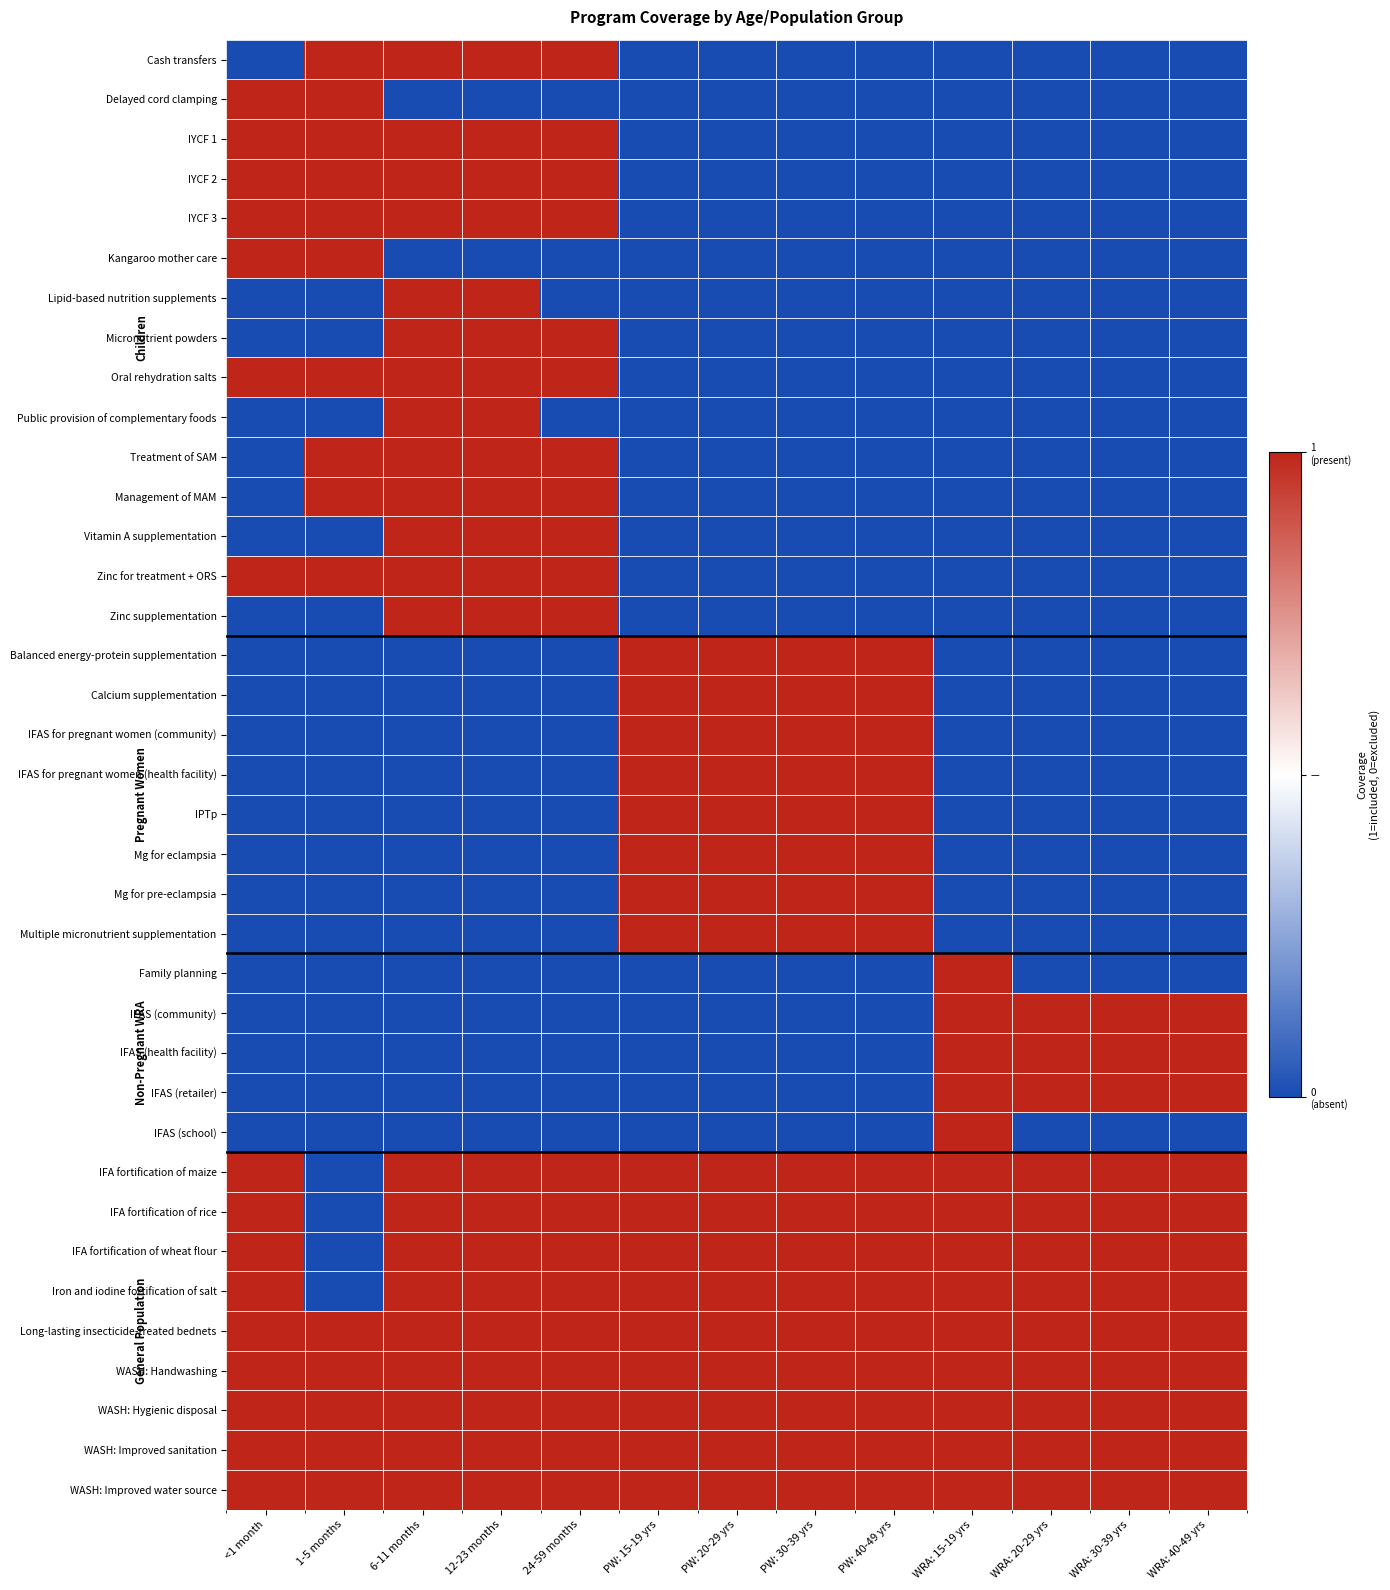

Reading left to right, what are all the values shown in this chart?

Cash transfers: <1 month=-1	1-5 months=1	6-11 months=1	12-23 months=1	24-59 months=1	PW: 15-19 yrs=-1	PW: 20-29 yrs=-1	PW: 30-39 yrs=-1	PW: 40-49 yrs=-1	WRA: 15-19 yrs=-1	WRA: 20-29 yrs=-1	WRA: 30-39 yrs=-1	WRA: 40-49 yrs=-1
Delayed cord clamping: <1 month=1	1-5 months=1	6-11 months=-1	12-23 months=-1	24-59 months=-1	PW: 15-19 yrs=-1	PW: 20-29 yrs=-1	PW: 30-39 yrs=-1	PW: 40-49 yrs=-1	WRA: 15-19 yrs=-1	WRA: 20-29 yrs=-1	WRA: 30-39 yrs=-1	WRA: 40-49 yrs=-1
IYCF 1: <1 month=1	1-5 months=1	6-11 months=1	12-23 months=1	24-59 months=1	PW: 15-19 yrs=-1	PW: 20-29 yrs=-1	PW: 30-39 yrs=-1	PW: 40-49 yrs=-1	WRA: 15-19 yrs=-1	WRA: 20-29 yrs=-1	WRA: 30-39 yrs=-1	WRA: 40-49 yrs=-1
IYCF 2: <1 month=1	1-5 months=1	6-11 months=1	12-23 months=1	24-59 months=1	PW: 15-19 yrs=-1	PW: 20-29 yrs=-1	PW: 30-39 yrs=-1	PW: 40-49 yrs=-1	WRA: 15-19 yrs=-1	WRA: 20-29 yrs=-1	WRA: 30-39 yrs=-1	WRA: 40-49 yrs=-1
IYCF 3: <1 month=1	1-5 months=1	6-11 months=1	12-23 months=1	24-59 months=1	PW: 15-19 yrs=-1	PW: 20-29 yrs=-1	PW: 30-39 yrs=-1	PW: 40-49 yrs=-1	WRA: 15-19 yrs=-1	WRA: 20-29 yrs=-1	WRA: 30-39 yrs=-1	WRA: 40-49 yrs=-1
Kangaroo mother care: <1 month=1	1-5 months=1	6-11 months=-1	12-23 months=-1	24-59 months=-1	PW: 15-19 yrs=-1	PW: 20-29 yrs=-1	PW: 30-39 yrs=-1	PW: 40-49 yrs=-1	WRA: 15-19 yrs=-1	WRA: 20-29 yrs=-1	WRA: 30-39 yrs=-1	WRA: 40-49 yrs=-1
Lipid-based nutrition supplements: <1 month=-1	1-5 months=-1	6-11 months=1	12-23 months=1	24-59 months=-1	PW: 15-19 yrs=-1	PW: 20-29 yrs=-1	PW: 30-39 yrs=-1	PW: 40-49 yrs=-1	WRA: 15-19 yrs=-1	WRA: 20-29 yrs=-1	WRA: 30-39 yrs=-1	WRA: 40-49 yrs=-1
Micronutrient powders: <1 month=-1	1-5 months=-1	6-11 months=1	12-23 months=1	24-59 months=1	PW: 15-19 yrs=-1	PW: 20-29 yrs=-1	PW: 30-39 yrs=-1	PW: 40-49 yrs=-1	WRA: 15-19 yrs=-1	WRA: 20-29 yrs=-1	WRA: 30-39 yrs=-1	WRA: 40-49 yrs=-1
Oral rehydration salts: <1 month=1	1-5 months=1	6-11 months=1	12-23 months=1	24-59 months=1	PW: 15-19 yrs=-1	PW: 20-29 yrs=-1	PW: 30-39 yrs=-1	PW: 40-49 yrs=-1	WRA: 15-19 yrs=-1	WRA: 20-29 yrs=-1	WRA: 30-39 yrs=-1	WRA: 40-49 yrs=-1
Public provision of complementary foods: <1 month=-1	1-5 months=-1	6-11 months=1	12-23 months=1	24-59 months=-1	PW: 15-19 yrs=-1	PW: 20-29 yrs=-1	PW: 30-39 yrs=-1	PW: 40-49 yrs=-1	WRA: 15-19 yrs=-1	WRA: 20-29 yrs=-1	WRA: 30-39 yrs=-1	WRA: 40-49 yrs=-1
Treatment of SAM: <1 month=-1	1-5 months=1	6-11 months=1	12-23 months=1	24-59 months=1	PW: 15-19 yrs=-1	PW: 20-29 yrs=-1	PW: 30-39 yrs=-1	PW: 40-49 yrs=-1	WRA: 15-19 yrs=-1	WRA: 20-29 yrs=-1	WRA: 30-39 yrs=-1	WRA: 40-49 yrs=-1
Management of MAM: <1 month=-1	1-5 months=1	6-11 months=1	12-23 months=1	24-59 months=1	PW: 15-19 yrs=-1	PW: 20-29 yrs=-1	PW: 30-39 yrs=-1	PW: 40-49 yrs=-1	WRA: 15-19 yrs=-1	WRA: 20-29 yrs=-1	WRA: 30-39 yrs=-1	WRA: 40-49 yrs=-1
Vitamin A supplementation: <1 month=-1	1-5 months=-1	6-11 months=1	12-23 months=1	24-59 months=1	PW: 15-19 yrs=-1	PW: 20-29 yrs=-1	PW: 30-39 yrs=-1	PW: 40-49 yrs=-1	WRA: 15-19 yrs=-1	WRA: 20-29 yrs=-1	WRA: 30-39 yrs=-1	WRA: 40-49 yrs=-1
Zinc for treatment + ORS: <1 month=1	1-5 months=1	6-11 months=1	12-23 months=1	24-59 months=1	PW: 15-19 yrs=-1	PW: 20-29 yrs=-1	PW: 30-39 yrs=-1	PW: 40-49 yrs=-1	WRA: 15-19 yrs=-1	WRA: 20-29 yrs=-1	WRA: 30-39 yrs=-1	WRA: 40-49 yrs=-1
Zinc supplementation: <1 month=-1	1-5 months=-1	6-11 months=1	12-23 months=1	24-59 months=1	PW: 15-19 yrs=-1	PW: 20-29 yrs=-1	PW: 30-39 yrs=-1	PW: 40-49 yrs=-1	WRA: 15-19 yrs=-1	WRA: 20-29 yrs=-1	WRA: 30-39 yrs=-1	WRA: 40-49 yrs=-1
Balanced energy-protein supplementation: <1 month=-1	1-5 months=-1	6-11 months=-1	12-23 months=-1	24-59 months=-1	PW: 15-19 yrs=1	PW: 20-29 yrs=1	PW: 30-39 yrs=1	PW: 40-49 yrs=1	WRA: 15-19 yrs=-1	WRA: 20-29 yrs=-1	WRA: 30-39 yrs=-1	WRA: 40-49 yrs=-1
Calcium supplementation: <1 month=-1	1-5 months=-1	6-11 months=-1	12-23 months=-1	24-59 months=-1	PW: 15-19 yrs=1	PW: 20-29 yrs=1	PW: 30-39 yrs=1	PW: 40-49 yrs=1	WRA: 15-19 yrs=-1	WRA: 20-29 yrs=-1	WRA: 30-39 yrs=-1	WRA: 40-49 yrs=-1
IFAS for pregnant women (community): <1 month=-1	1-5 months=-1	6-11 months=-1	12-23 months=-1	24-59 months=-1	PW: 15-19 yrs=1	PW: 20-29 yrs=1	PW: 30-39 yrs=1	PW: 40-49 yrs=1	WRA: 15-19 yrs=-1	WRA: 20-29 yrs=-1	WRA: 30-39 yrs=-1	WRA: 40-49 yrs=-1
IFAS for pregnant women (health facility): <1 month=-1	1-5 months=-1	6-11 months=-1	12-23 months=-1	24-59 months=-1	PW: 15-19 yrs=1	PW: 20-29 yrs=1	PW: 30-39 yrs=1	PW: 40-49 yrs=1	WRA: 15-19 yrs=-1	WRA: 20-29 yrs=-1	WRA: 30-39 yrs=-1	WRA: 40-49 yrs=-1
IPTp: <1 month=-1	1-5 months=-1	6-11 months=-1	12-23 months=-1	24-59 months=-1	PW: 15-19 yrs=1	PW: 20-29 yrs=1	PW: 30-39 yrs=1	PW: 40-49 yrs=1	WRA: 15-19 yrs=-1	WRA: 20-29 yrs=-1	WRA: 30-39 yrs=-1	WRA: 40-49 yrs=-1
Mg for eclampsia: <1 month=-1	1-5 months=-1	6-11 months=-1	12-23 months=-1	24-59 months=-1	PW: 15-19 yrs=1	PW: 20-29 yrs=1	PW: 30-39 yrs=1	PW: 40-49 yrs=1	WRA: 15-19 yrs=-1	WRA: 20-29 yrs=-1	WRA: 30-39 yrs=-1	WRA: 40-49 yrs=-1
Mg for pre-eclampsia: <1 month=-1	1-5 months=-1	6-11 months=-1	12-23 months=-1	24-59 months=-1	PW: 15-19 yrs=1	PW: 20-29 yrs=1	PW: 30-39 yrs=1	PW: 40-49 yrs=1	WRA: 15-19 yrs=-1	WRA: 20-29 yrs=-1	WRA: 30-39 yrs=-1	WRA: 40-49 yrs=-1
Multiple micronutrient supplementation: <1 month=-1	1-5 months=-1	6-11 months=-1	12-23 months=-1	24-59 months=-1	PW: 15-19 yrs=1	PW: 20-29 yrs=1	PW: 30-39 yrs=1	PW: 40-49 yrs=1	WRA: 15-19 yrs=-1	WRA: 20-29 yrs=-1	WRA: 30-39 yrs=-1	WRA: 40-49 yrs=-1
Family planning: <1 month=-1	1-5 months=-1	6-11 months=-1	12-23 months=-1	24-59 months=-1	PW: 15-19 yrs=-1	PW: 20-29 yrs=-1	PW: 30-39 yrs=-1	PW: 40-49 yrs=-1	WRA: 15-19 yrs=1	WRA: 20-29 yrs=-1	WRA: 30-39 yrs=-1	WRA: 40-49 yrs=-1
IFAS (community): <1 month=-1	1-5 months=-1	6-11 months=-1	12-23 months=-1	24-59 months=-1	PW: 15-19 yrs=-1	PW: 20-29 yrs=-1	PW: 30-39 yrs=-1	PW: 40-49 yrs=-1	WRA: 15-19 yrs=1	WRA: 20-29 yrs=1	WRA: 30-39 yrs=1	WRA: 40-49 yrs=1
IFAS (health facility): <1 month=-1	1-5 months=-1	6-11 months=-1	12-23 months=-1	24-59 months=-1	PW: 15-19 yrs=-1	PW: 20-29 yrs=-1	PW: 30-39 yrs=-1	PW: 40-49 yrs=-1	WRA: 15-19 yrs=1	WRA: 20-29 yrs=1	WRA: 30-39 yrs=1	WRA: 40-49 yrs=1
IFAS (retailer): <1 month=-1	1-5 months=-1	6-11 months=-1	12-23 months=-1	24-59 months=-1	PW: 15-19 yrs=-1	PW: 20-29 yrs=-1	PW: 30-39 yrs=-1	PW: 40-49 yrs=-1	WRA: 15-19 yrs=1	WRA: 20-29 yrs=1	WRA: 30-39 yrs=1	WRA: 40-49 yrs=1
IFAS (school): <1 month=-1	1-5 months=-1	6-11 months=-1	12-23 months=-1	24-59 months=-1	PW: 15-19 yrs=-1	PW: 20-29 yrs=-1	PW: 30-39 yrs=-1	PW: 40-49 yrs=-1	WRA: 15-19 yrs=1	WRA: 20-29 yrs=-1	WRA: 30-39 yrs=-1	WRA: 40-49 yrs=-1
IFA fortification of maize: <1 month=1	1-5 months=-1	6-11 months=1	12-23 months=1	24-59 months=1	PW: 15-19 yrs=1	PW: 20-29 yrs=1	PW: 30-39 yrs=1	PW: 40-49 yrs=1	WRA: 15-19 yrs=1	WRA: 20-29 yrs=1	WRA: 30-39 yrs=1	WRA: 40-49 yrs=1
IFA fortification of rice: <1 month=1	1-5 months=-1	6-11 months=1	12-23 months=1	24-59 months=1	PW: 15-19 yrs=1	PW: 20-29 yrs=1	PW: 30-39 yrs=1	PW: 40-49 yrs=1	WRA: 15-19 yrs=1	WRA: 20-29 yrs=1	WRA: 30-39 yrs=1	WRA: 40-49 yrs=1
IFA fortification of wheat flour: <1 month=1	1-5 months=-1	6-11 months=1	12-23 months=1	24-59 months=1	PW: 15-19 yrs=1	PW: 20-29 yrs=1	PW: 30-39 yrs=1	PW: 40-49 yrs=1	WRA: 15-19 yrs=1	WRA: 20-29 yrs=1	WRA: 30-39 yrs=1	WRA: 40-49 yrs=1
Iron and iodine fortification of salt: <1 month=1	1-5 months=-1	6-11 months=1	12-23 months=1	24-59 months=1	PW: 15-19 yrs=1	PW: 20-29 yrs=1	PW: 30-39 yrs=1	PW: 40-49 yrs=1	WRA: 15-19 yrs=1	WRA: 20-29 yrs=1	WRA: 30-39 yrs=1	WRA: 40-49 yrs=1
Long-lasting insecticide-treated bednets: <1 month=1	1-5 months=1	6-11 months=1	12-23 months=1	24-59 months=1	PW: 15-19 yrs=1	PW: 20-29 yrs=1	PW: 30-39 yrs=1	PW: 40-49 yrs=1	WRA: 15-19 yrs=1	WRA: 20-29 yrs=1	WRA: 30-39 yrs=1	WRA: 40-49 yrs=1
WASH: Handwashing: <1 month=1	1-5 months=1	6-11 months=1	12-23 months=1	24-59 months=1	PW: 15-19 yrs=1	PW: 20-29 yrs=1	PW: 30-39 yrs=1	PW: 40-49 yrs=1	WRA: 15-19 yrs=1	WRA: 20-29 yrs=1	WRA: 30-39 yrs=1	WRA: 40-49 yrs=1
WASH: Hygienic disposal: <1 month=1	1-5 months=1	6-11 months=1	12-23 months=1	24-59 months=1	PW: 15-19 yrs=1	PW: 20-29 yrs=1	PW: 30-39 yrs=1	PW: 40-49 yrs=1	WRA: 15-19 yrs=1	WRA: 20-29 yrs=1	WRA: 30-39 yrs=1	WRA: 40-49 yrs=1
WASH: Improved sanitation: <1 month=1	1-5 months=1	6-11 months=1	12-23 months=1	24-59 months=1	PW: 15-19 yrs=1	PW: 20-29 yrs=1	PW: 30-39 yrs=1	PW: 40-49 yrs=1	WRA: 15-19 yrs=1	WRA: 20-29 yrs=1	WRA: 30-39 yrs=1	WRA: 40-49 yrs=1
WASH: Improved water source: <1 month=1	1-5 months=1	6-11 months=1	12-23 months=1	24-59 months=1	PW: 15-19 yrs=1	PW: 20-29 yrs=1	PW: 30-39 yrs=1	PW: 40-49 yrs=1	WRA: 15-19 yrs=1	WRA: 20-29 yrs=1	WRA: 30-39 yrs=1	WRA: 40-49 yrs=1